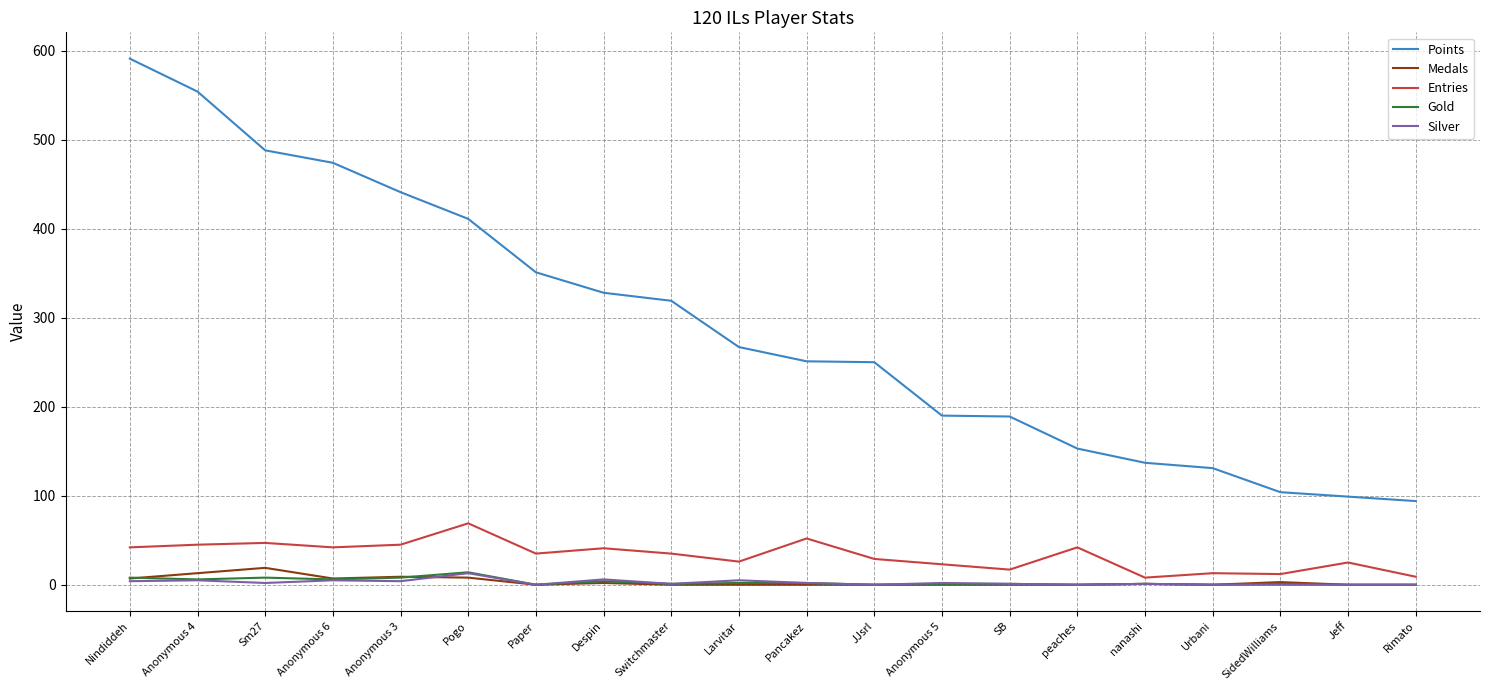

What is the total value across all series at Paper?

386